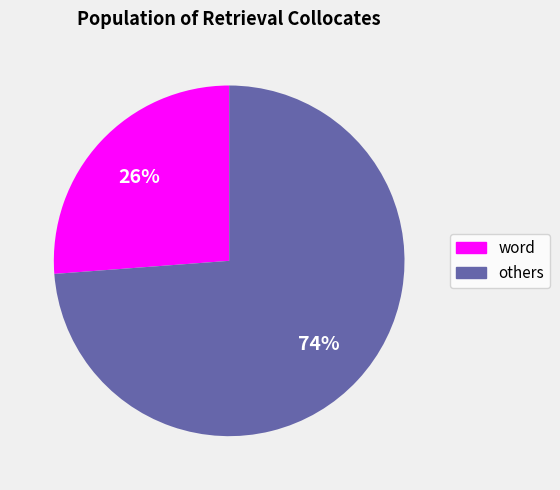

The word slice represents 26% of the pie. True or false?

True